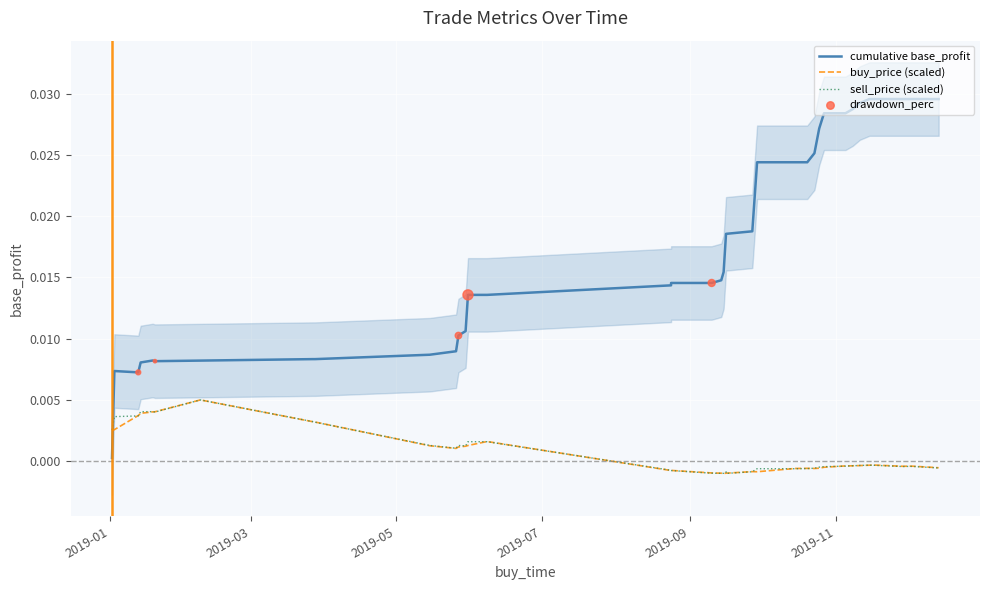

At how many categories does at least one series exceed 0?

15